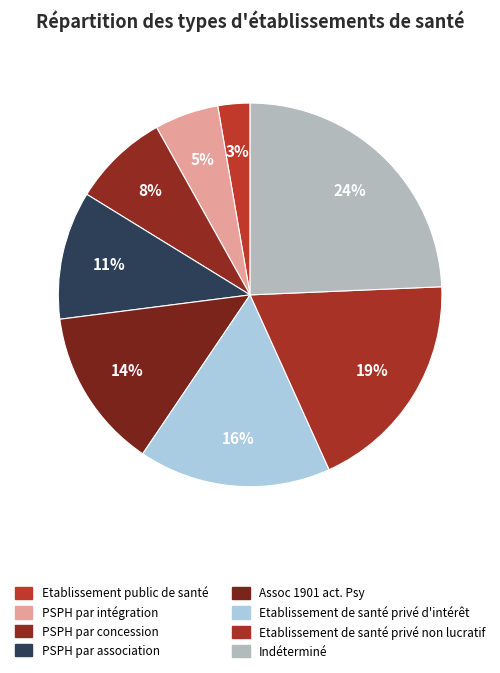

Count the number of slices in the pie.

8